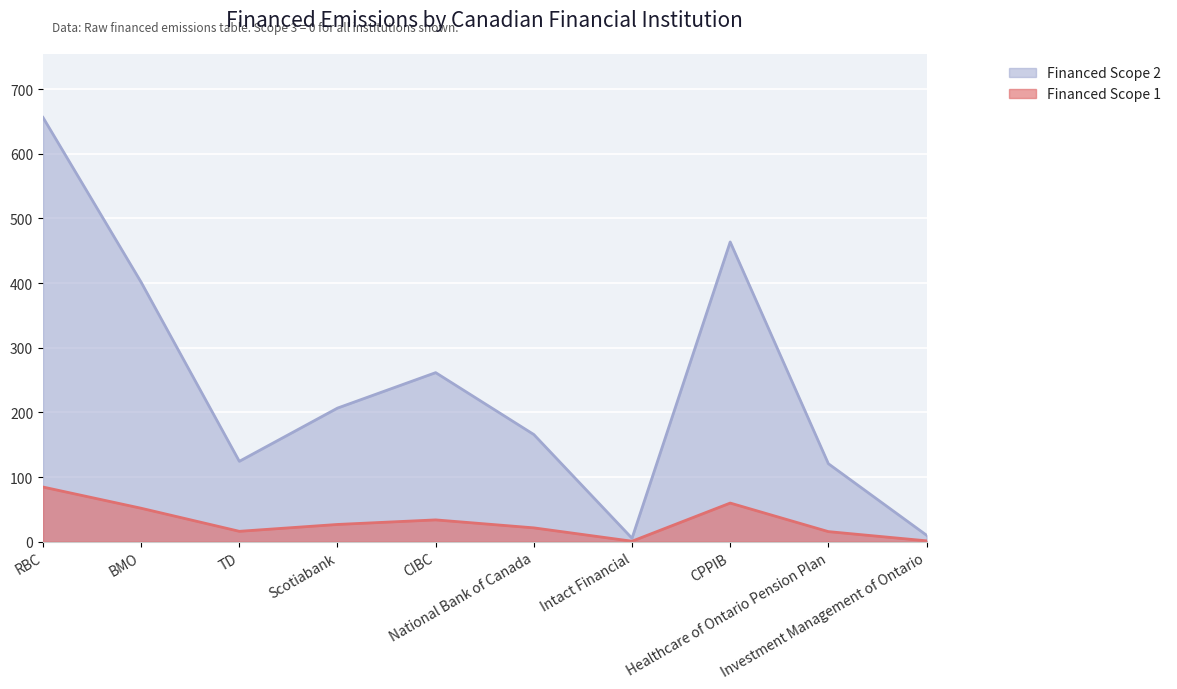

Which series has the widest spread of values?

Financed Scope 2